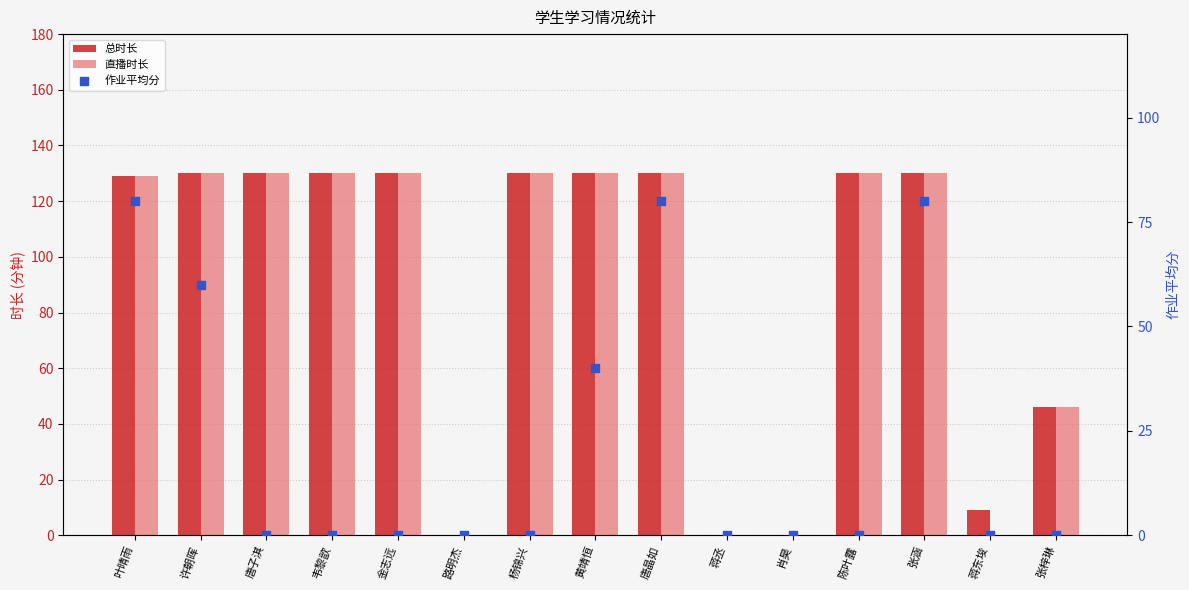

Is the value of 直播时长 at 肖昊 greater than the value of 总时长 at 蒋丞?

No